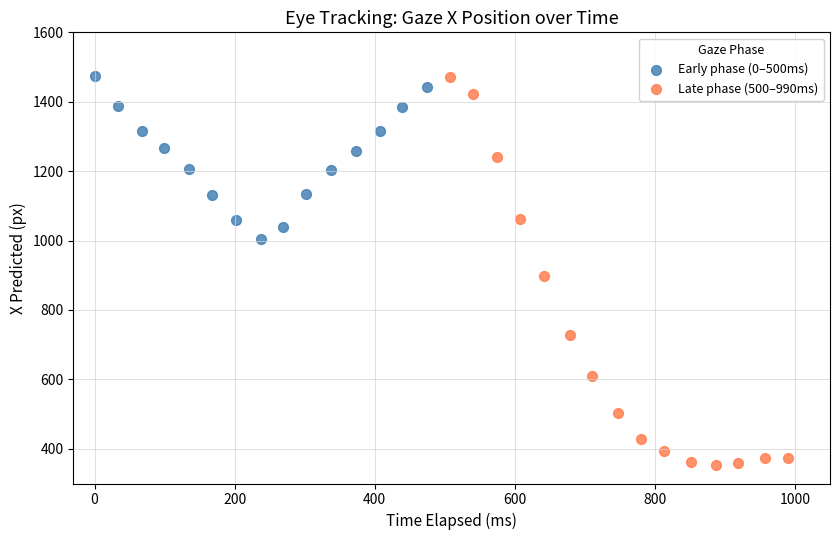

Which series has the widest spread of Y values?

Late phase (500–990ms)